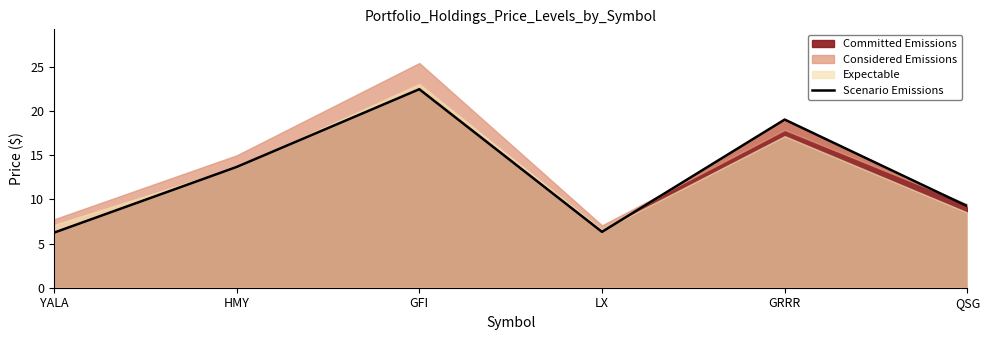

True or false: the data has more than 0 interior local peaks.

True